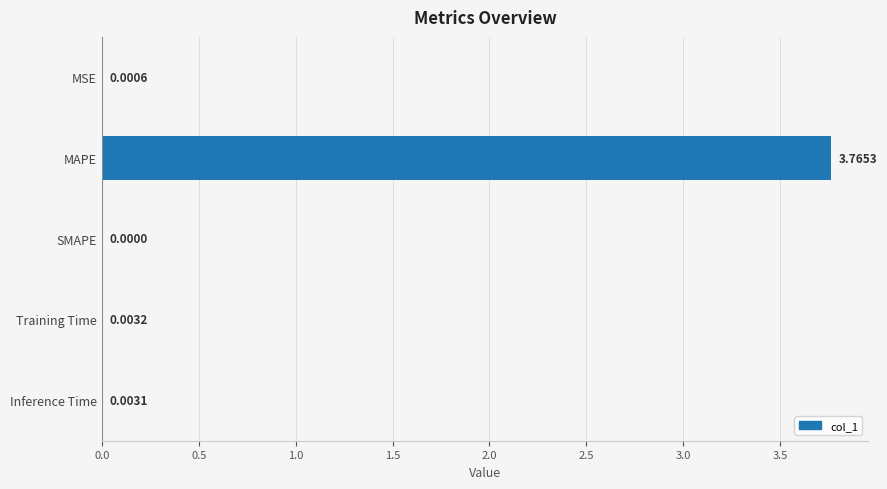

What is the change in value from MSE to MAPE?

+3.8